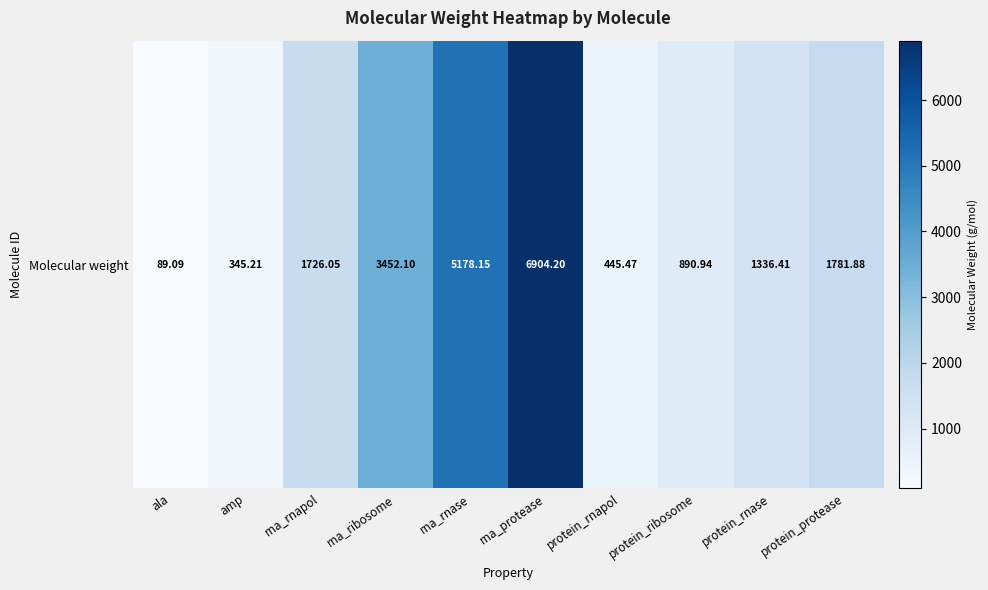

How many data points does each series have?

10